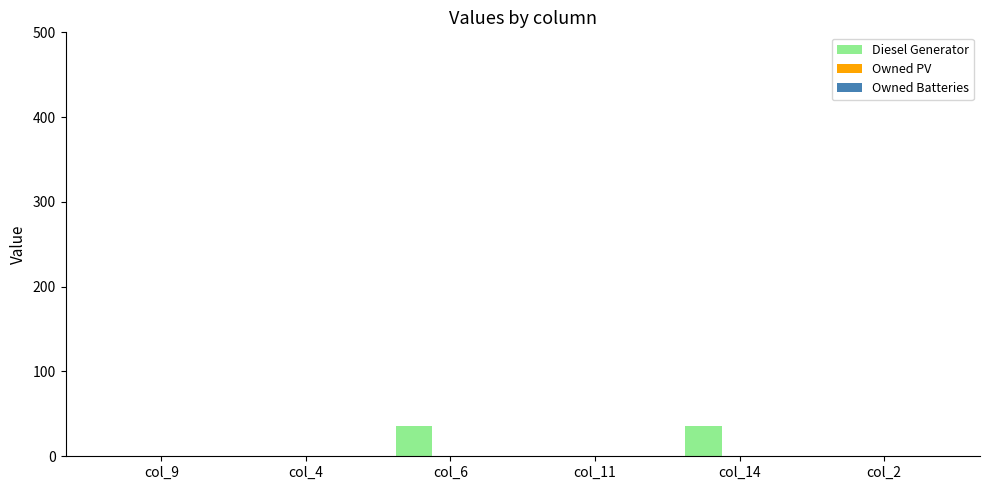

Reading left to right, transcribe all the data shown in this chart.

col_9=0	col_4=0	col_6=36	col_11=0	col_14=36	col_2=0